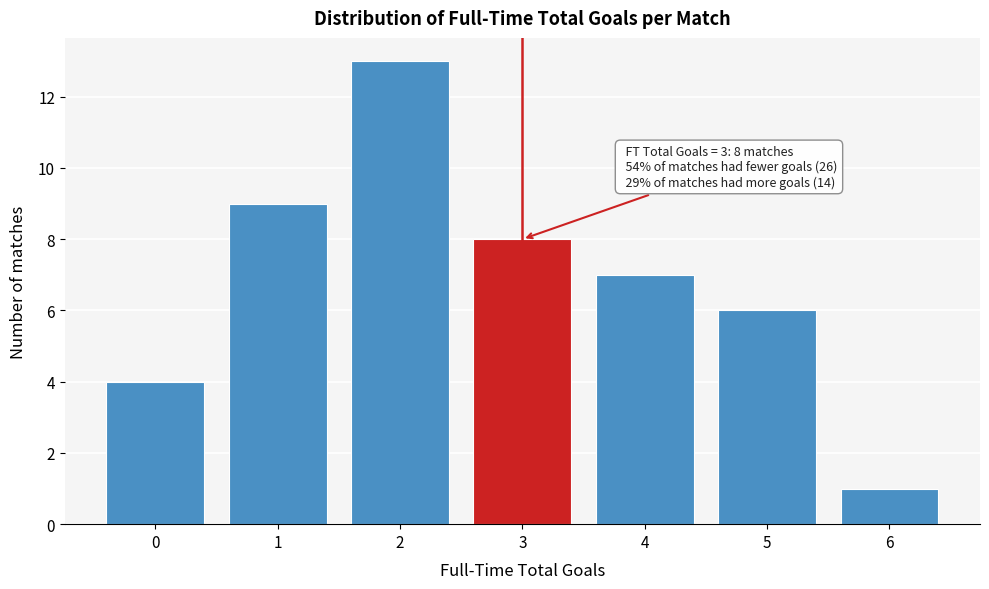

Reading left to right, extract all data points from this chart.

0=4	1=9	2=13	3=8	4=7	5=6	6=1